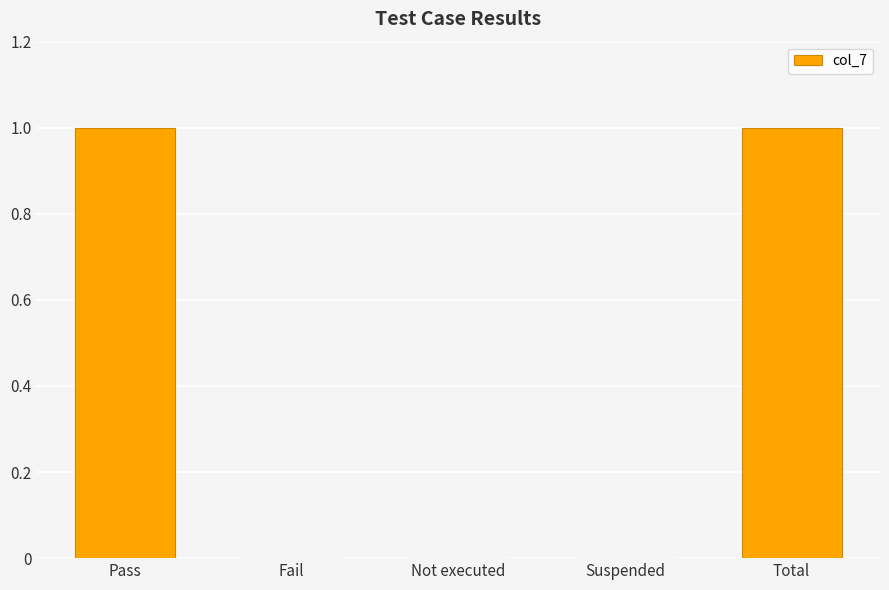

Reading left to right, extract all data points from this chart.

Pass=1	Fail=0	Not executed=0	Suspended=0	Total=1